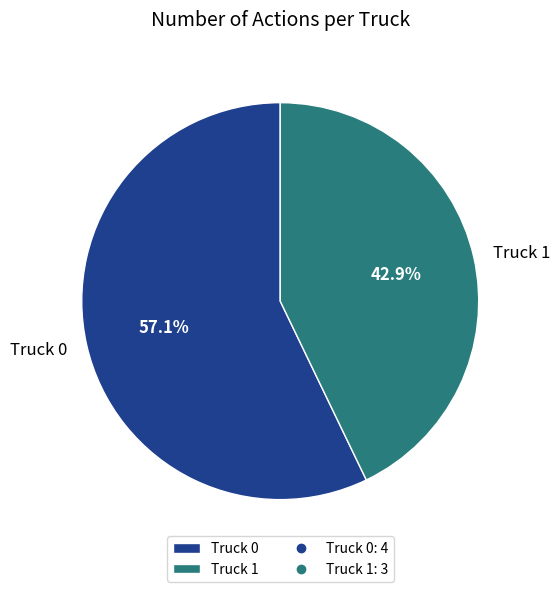

Between Truck 1 and Truck 0, which is larger?

Truck 0